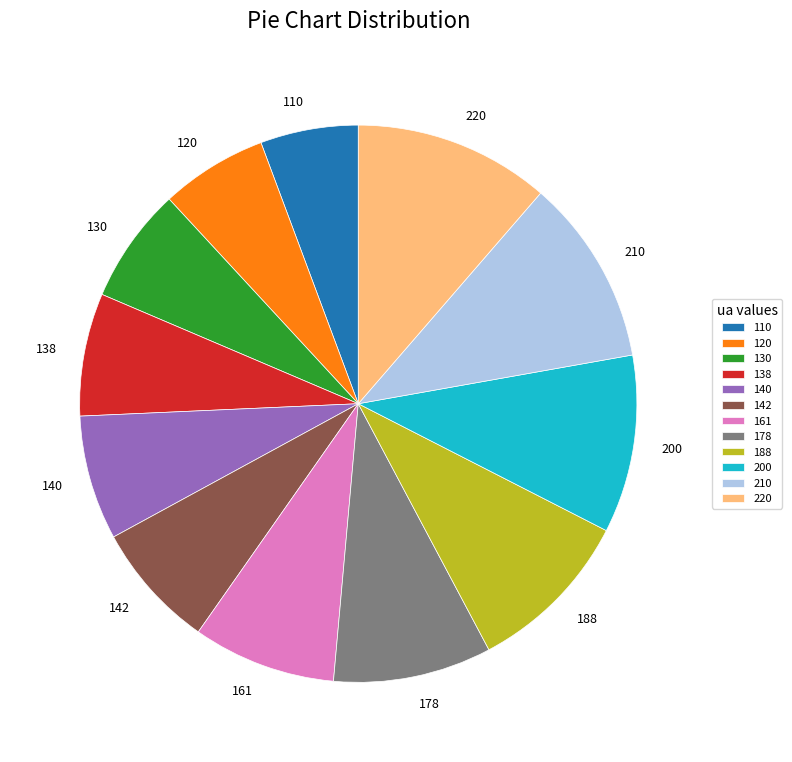

Combined, do 138 and 142 account for over 50%?

No